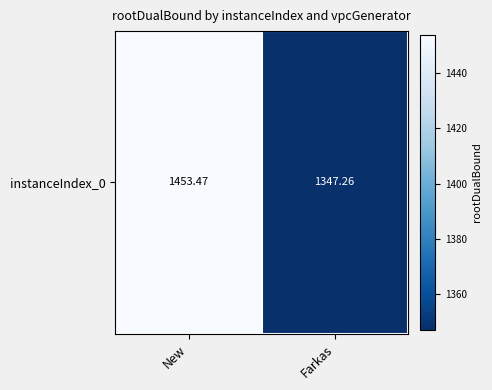

Which category has the lowest value across all series?

Farkas